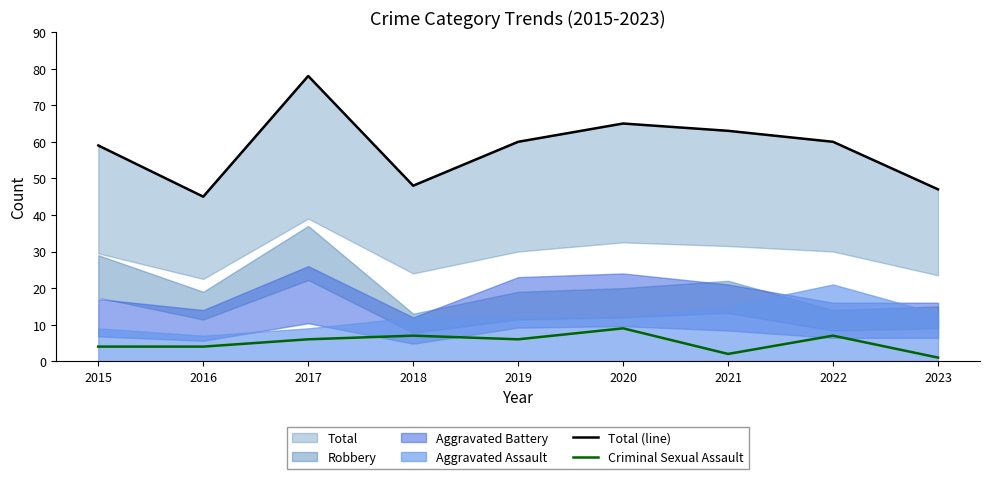

True or false: Criminal Sexual Assault and Total (line) intersect in this chart.

False